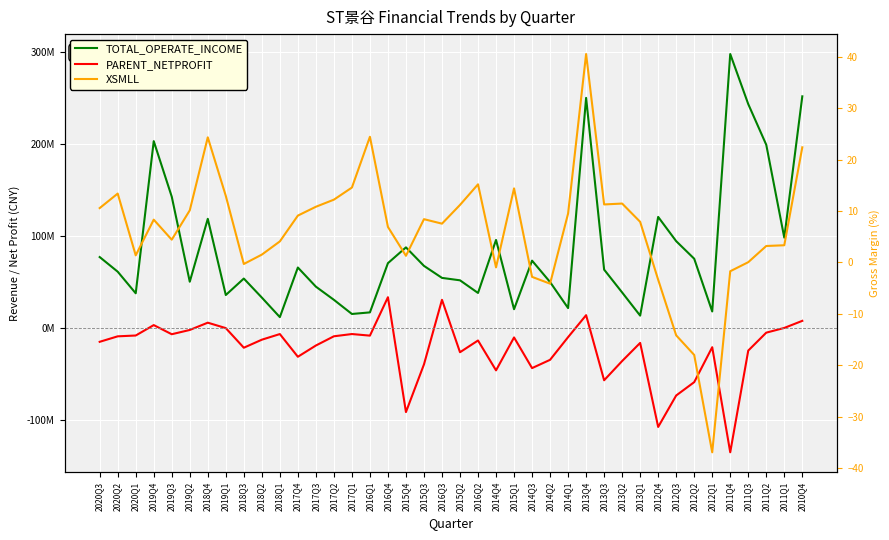

Reading left to right, transcribe all the data shown in this chart.

TOTAL_OPERATE_INCOME: 77331790.6	61444458.4	37984265.4	203245285.5	142932084.7	50545844.4	118866706.5	36096981.9	53979056.9	33330285.0	12086444.5	65973576.9	45197394.8	30890993.5	15508862.0	17247029.2	70718280.5	87847153.8	67750909.8	54706273.2	52076427.1	38339017.6	95927290.7	20689192.9	73442736.1	50189220.0	21916599.9	250238489.6	63695552.1	38878599.6	13717101.3	120931224.6	94602086.0	75531514.6	18237421.5	297870052.0	243496896.6	199290429.2	98423848.5	251916990.0
PARENT_NETPROFIT: -14720785.4	-8771410.2	-7877254.0	3428095.1	-6486144.4	-1853821.4	6058064.4	154440.9	-21138389.6	-12421454.6	-6305265.8	-30959730.8	-18745921.9	-8719914.9	-6283128.3	-8004946.8	33709499.3	-91048817.6	-39263643.0	30882110.9	-26037227.0	-13290176.1	-45727576.3	-9970400.5	-43280116.3	-34283104.2	-9648808.4	14208898.6	-56492581.2	-35592050.4	-15914435.6	-107189874.2	-73023351.7	-58544650.5	-20594535.2	-134742300.1	-24255933.7	-4771811.0	350699.6	8047718.4
XSMLL: 10.6	13.4	1.4	8.3	4.4	10.1	24.3	12.9	-0.3	1.5	4.1	9.1	10.8	12.2	14.6	24.5	6.9	1.3	8.4	7.5	11.2	15.2	-1.0	14.4	-2.8	-4.1	9.5	40.6	11.3	11.5	7.9	-3.4	-14.2	-18.0	-37.0	-1.7	0.0	3.2	3.3	22.4